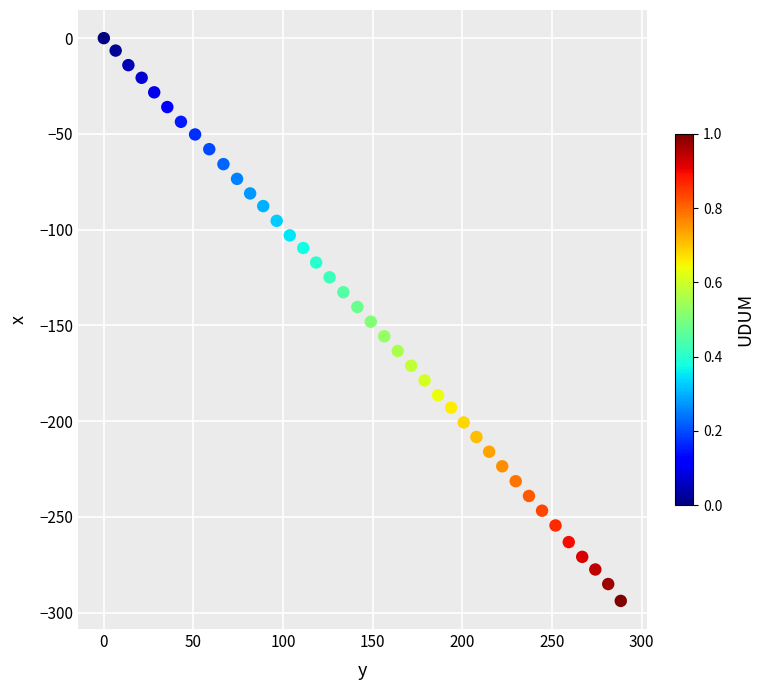

What is the range of Y values (max minus min)?

293.9